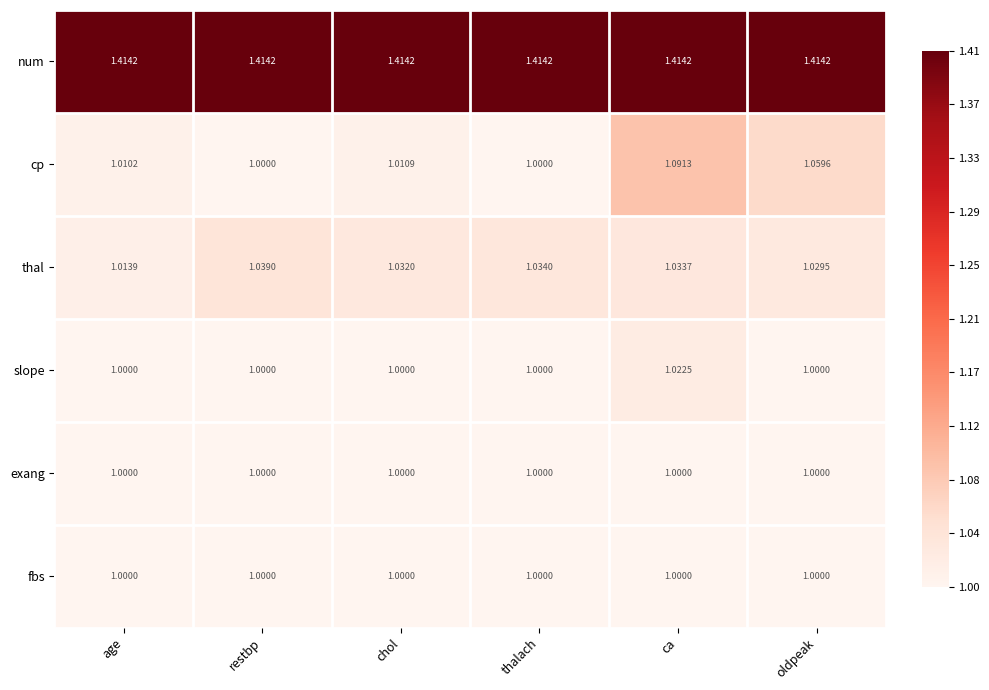

At which category is the sum across all series the highest?

ca